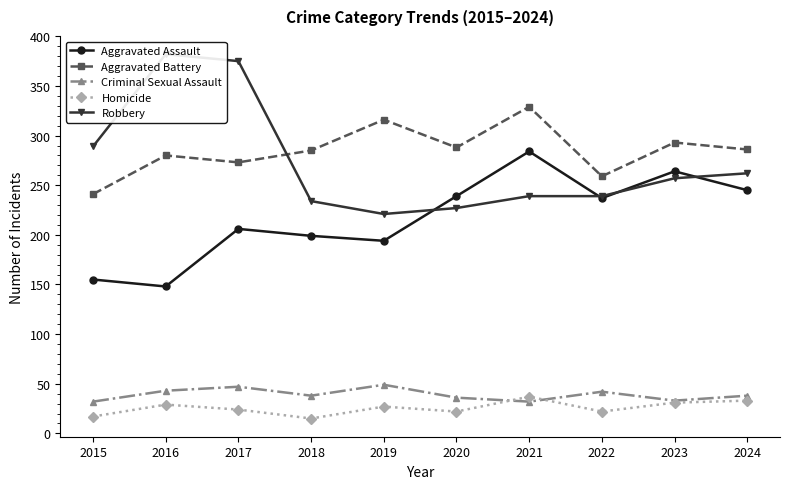

Which series has the largest range (max minus min)?

Robbery